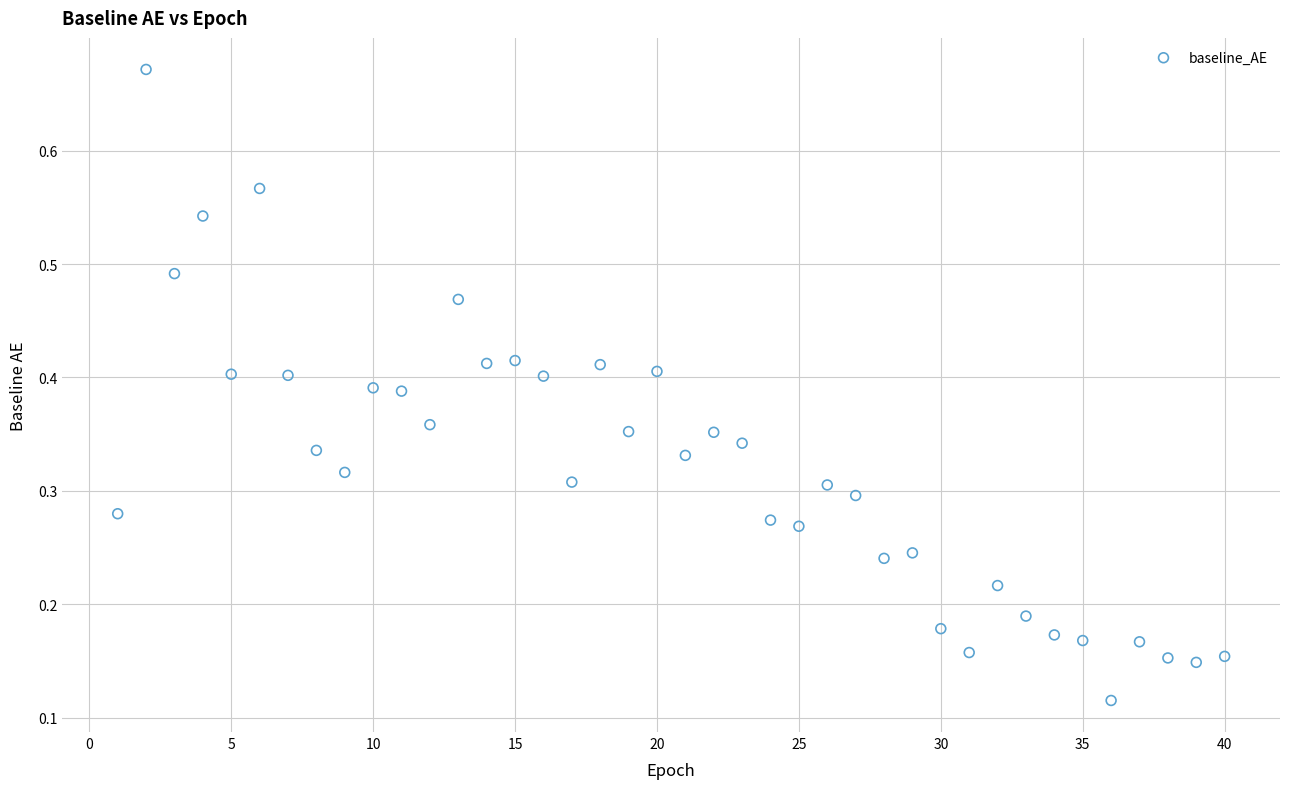

What is the range of X values (max minus min)?

39.0